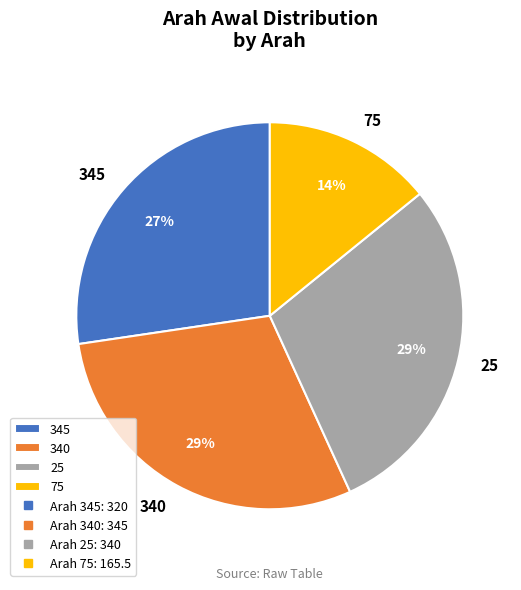

Does 25 represent more than half of the total?

No